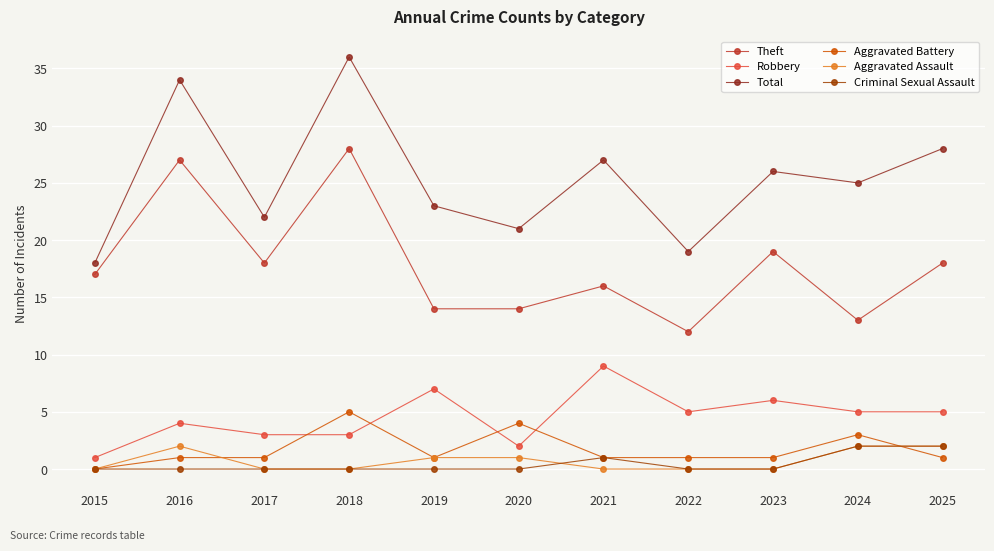

The value of Total at 2021 is 27. True or false?

True